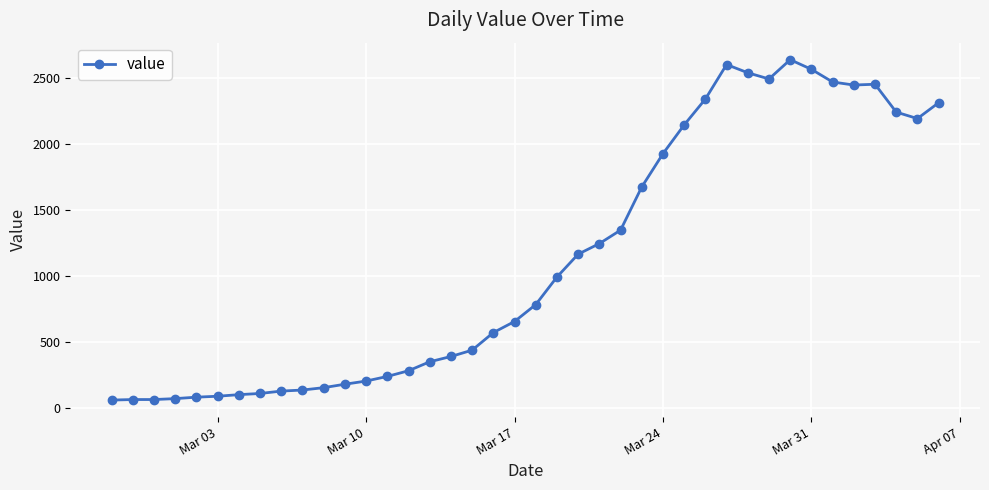

How many lines are shown in the chart?

1